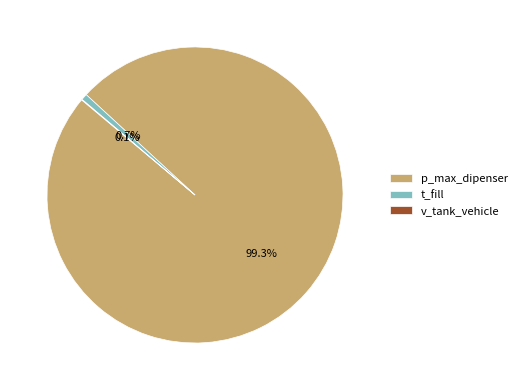

To the nearest percent, what portion does t_fill represent?

1%